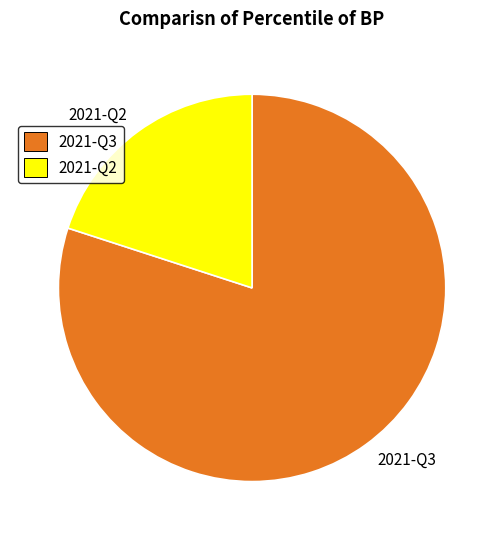

Between 2021-Q3 and 2021-Q2, which is larger?

2021-Q3